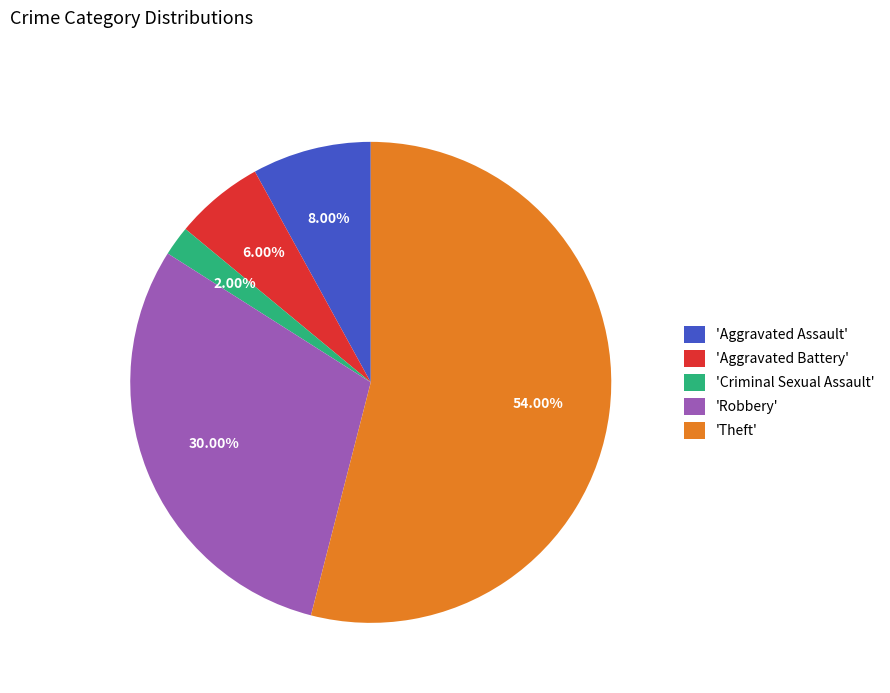

To the nearest percent, what is the average slice percentage?

20%